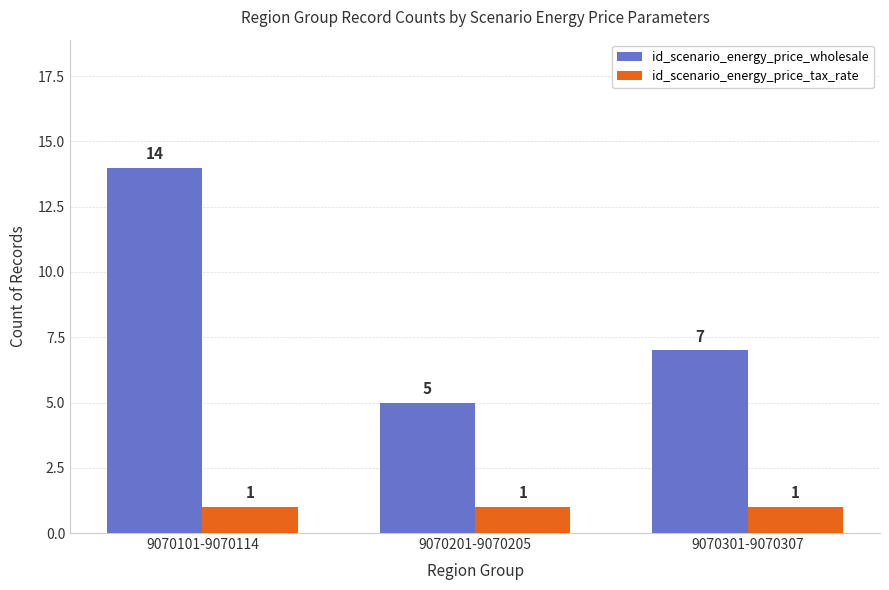

Read the id_scenario_energy_price_wholesale value at 9070201-9070205.

5